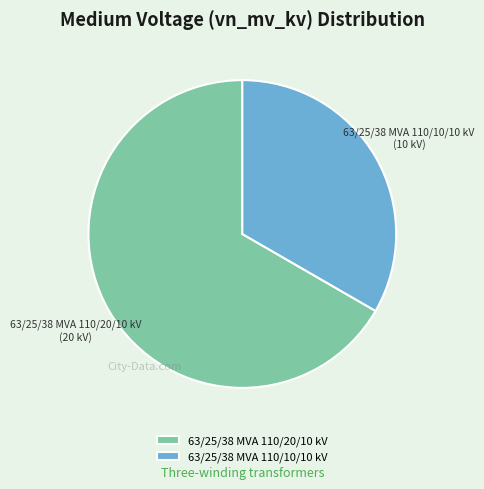

Which category accounts for the majority?

63/25/38 MVA 110/20/10 kV